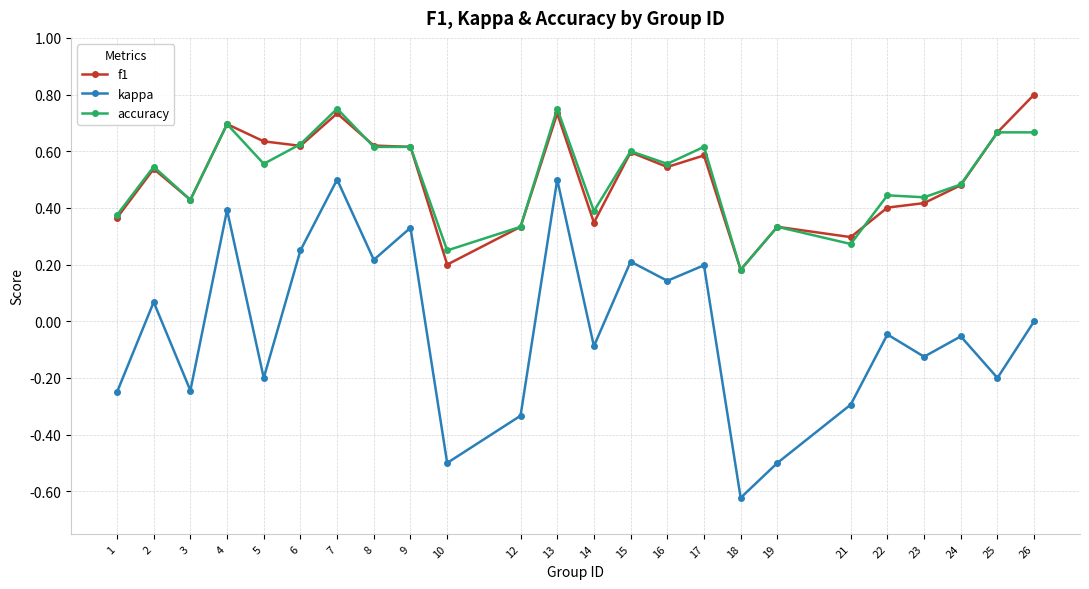

Between 21 and 23, which series saw the biggest shift?

kappa